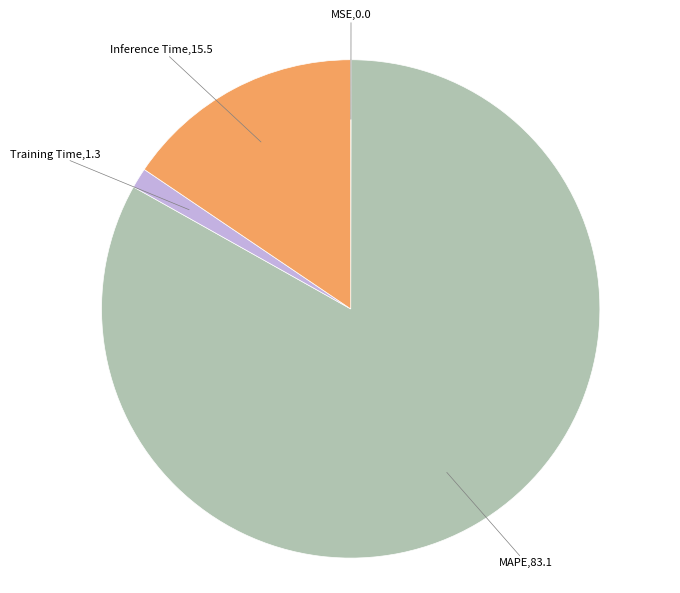

The Inference Time slice represents 26% of the pie. True or false?

False